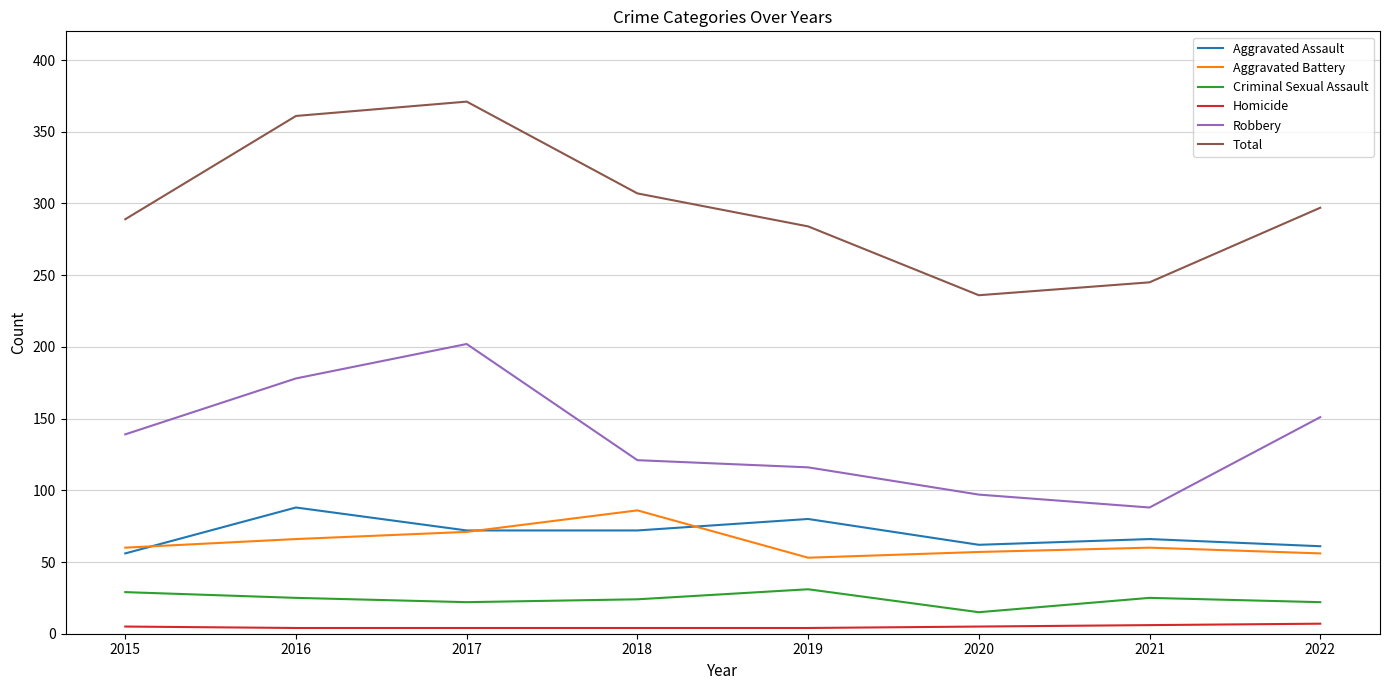

Which series has the largest range (max minus min)?

Total